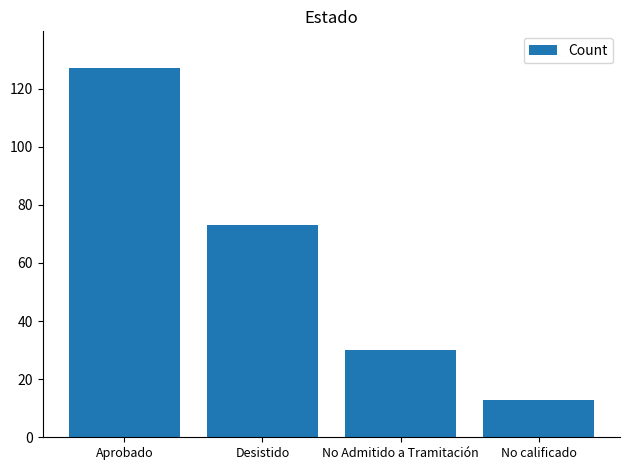

How many series are shown in this chart?

1